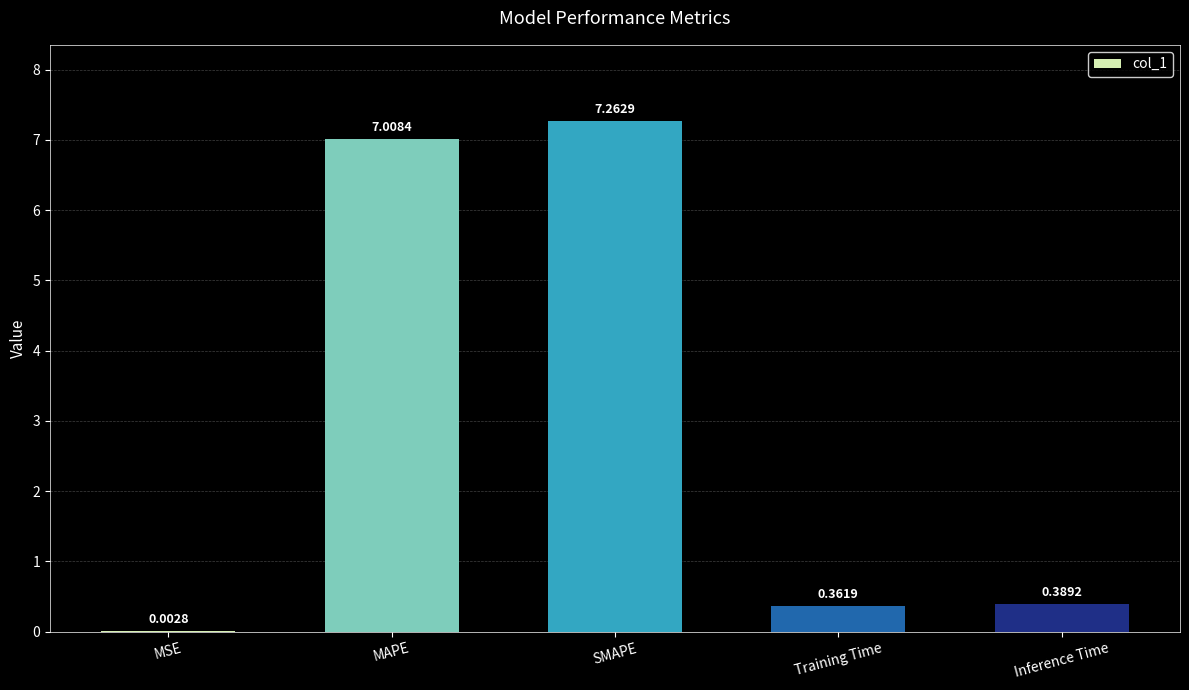

What is the sum of all values?

15.0